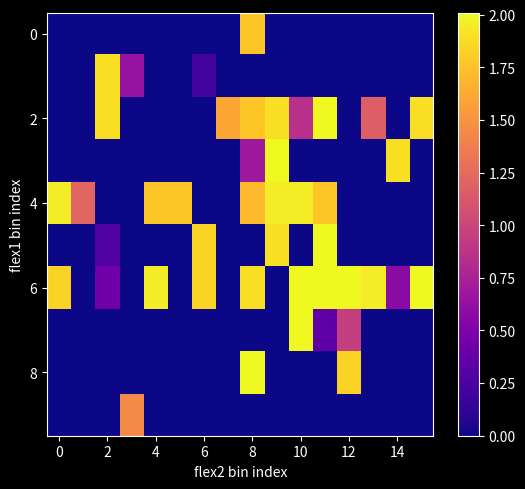

Count the number of data series in this chart.

10